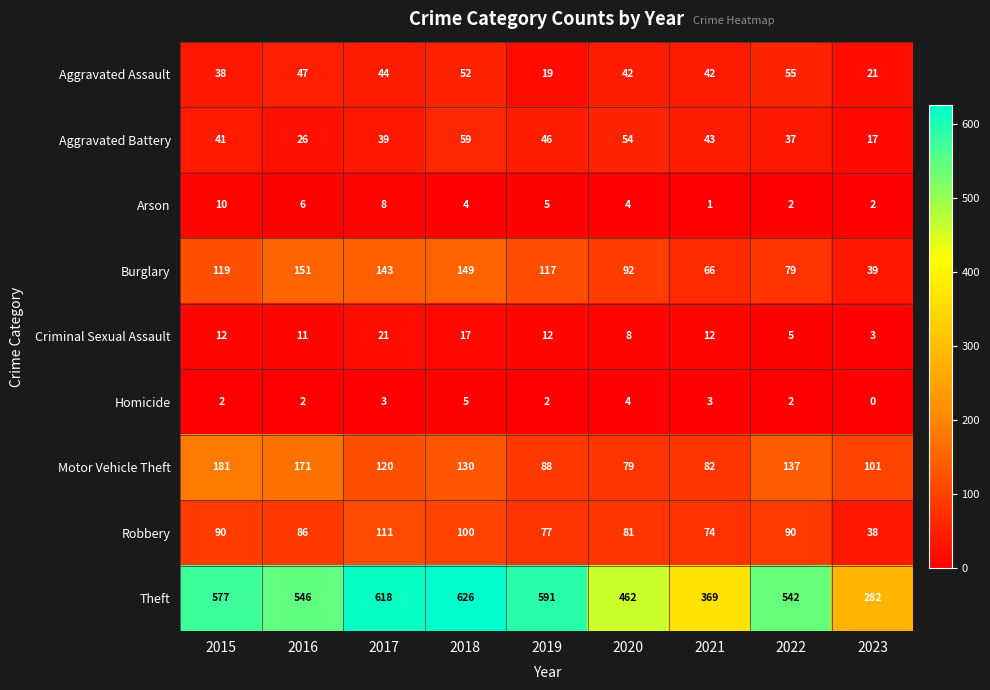

What is the average value of the Aggravated Battery series?

40